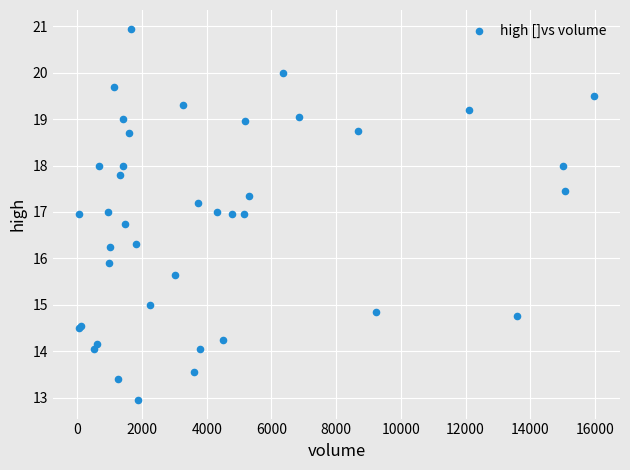

What Y value in the scatter plot is closest to 16?

15.9